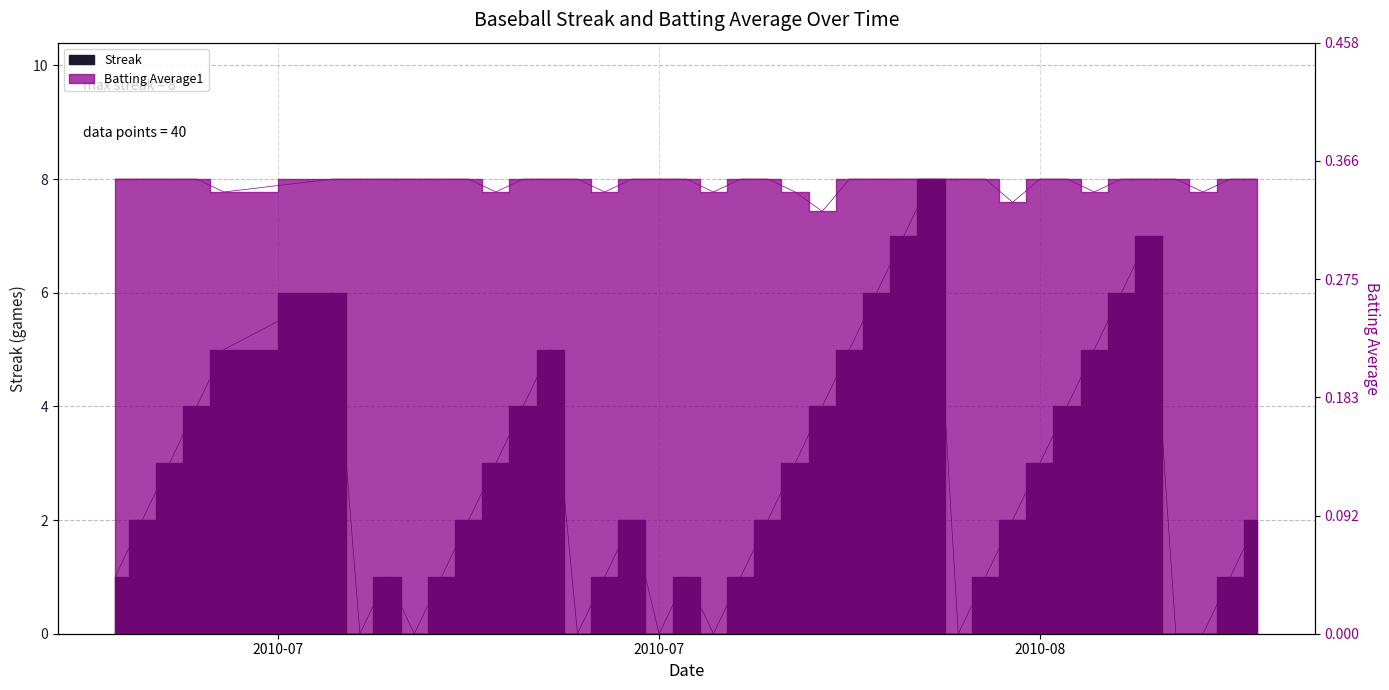

Count the Streak values in the range 1 to 5.

26